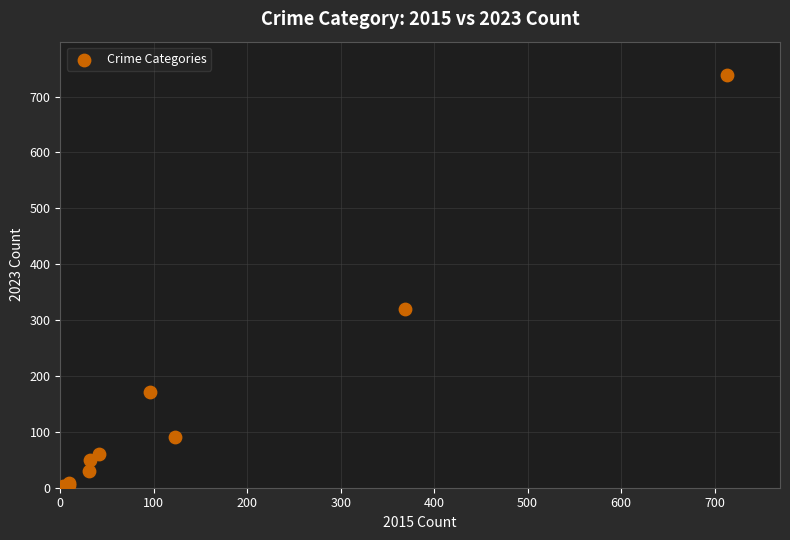

What Y value in the scatter plot is closest to 371?

319